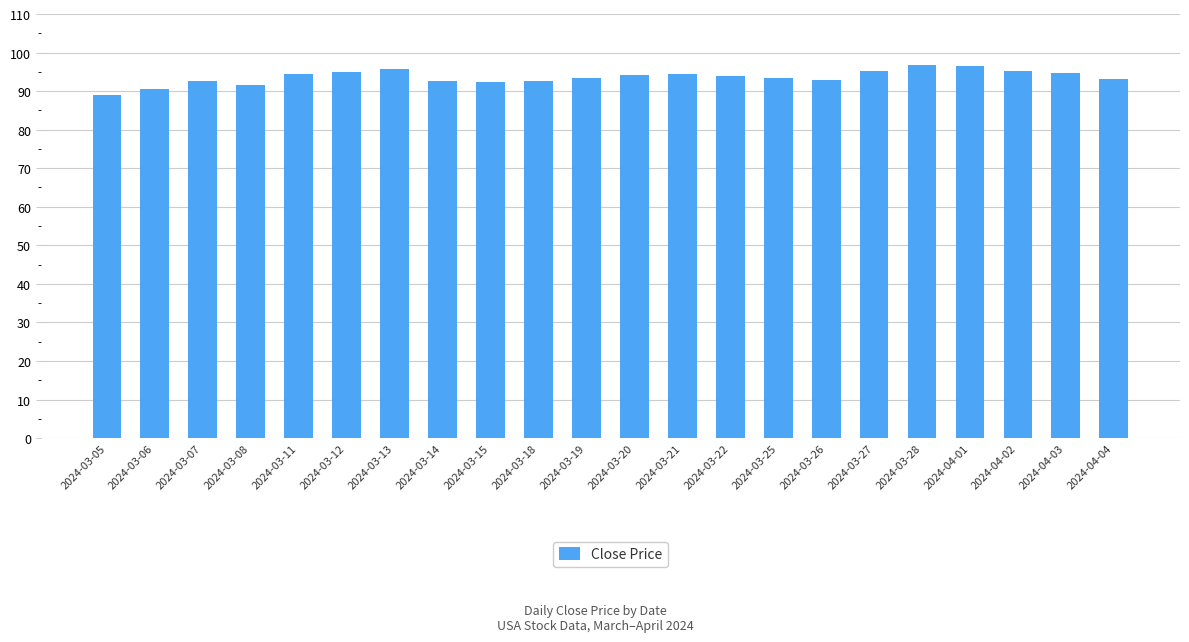

How many series are shown in this chart?

1